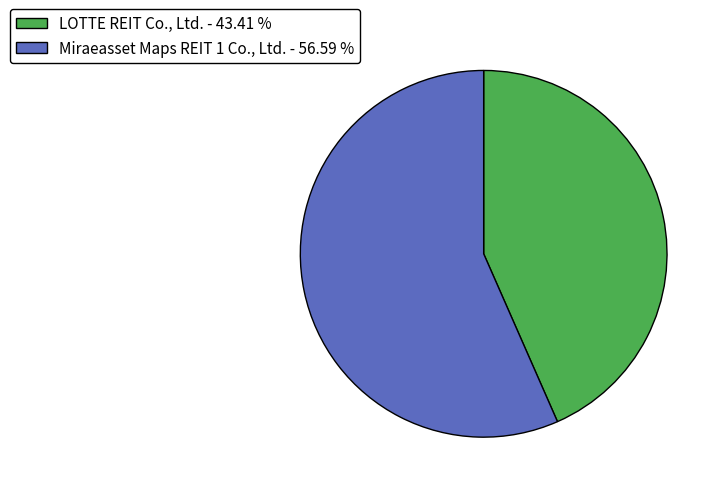

Is LOTTE REIT Co., Ltd. the majority of the pie?

No